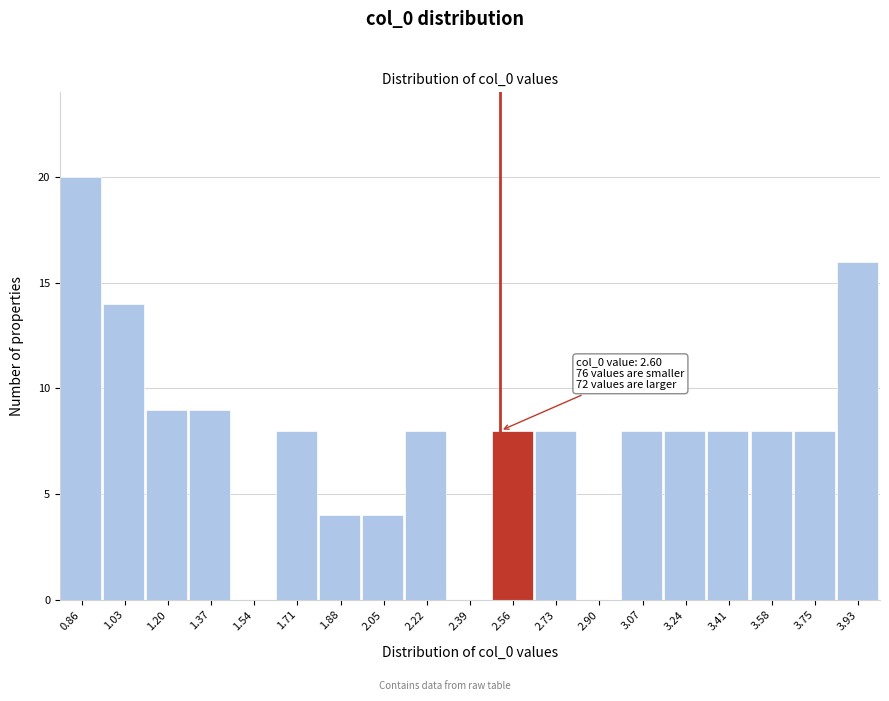

Reading right to left, extract all data points from this chart.

3.93=16	3.75=8	3.58=8	3.41=8	3.24=8	3.07=8	2.90=0	2.73=8	2.56=8	2.39=0	2.22=8	2.05=4	1.88=4	1.71=8	1.54=0	1.37=9	1.20=9	1.03=14	0.86=20